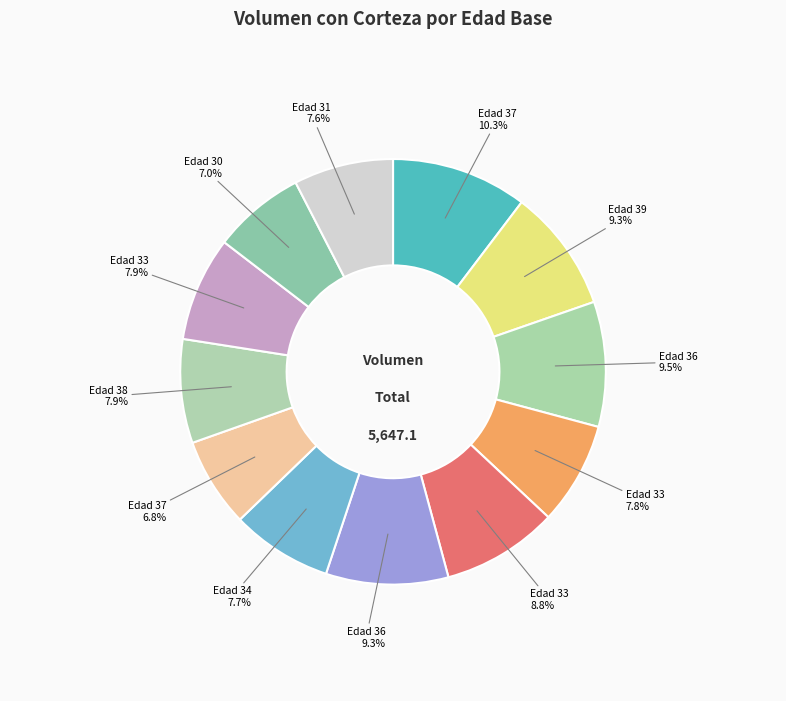

Does any single category account for the majority?

No